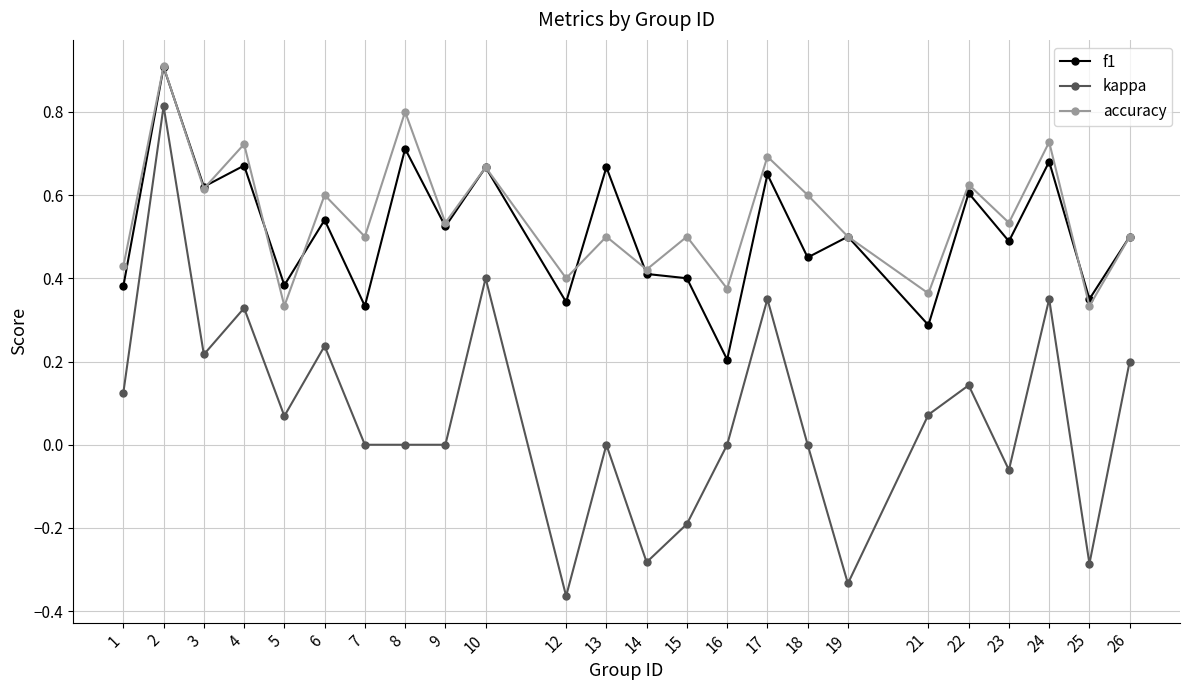

What is the sum of all kappa values?

1.8